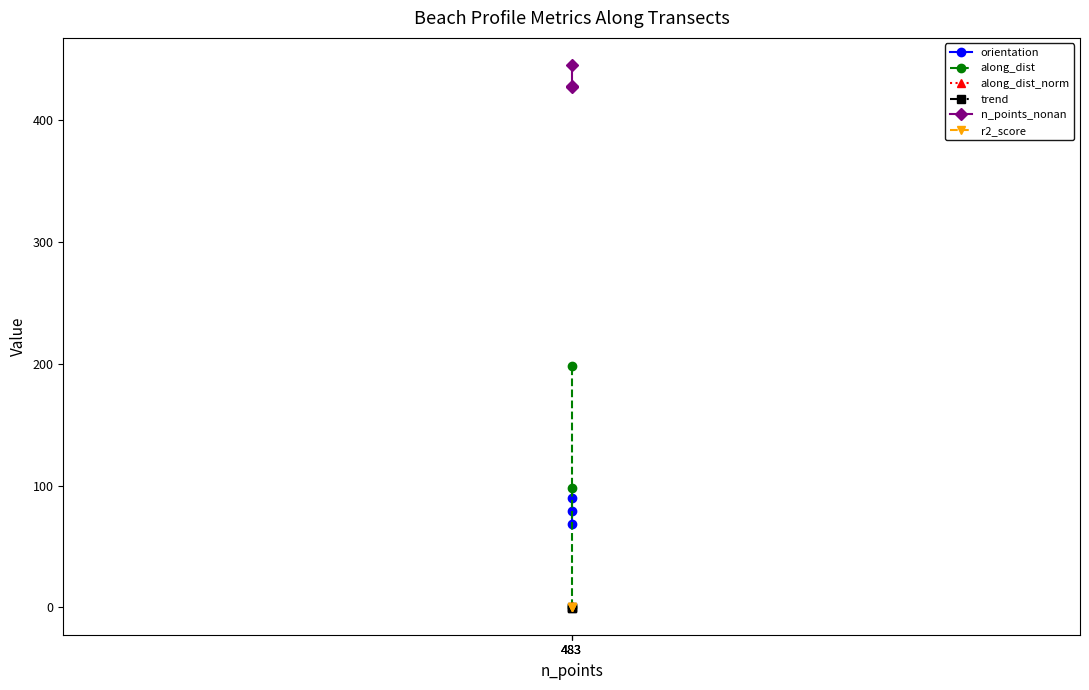

At how many categories does at least one series exceed 162?

3